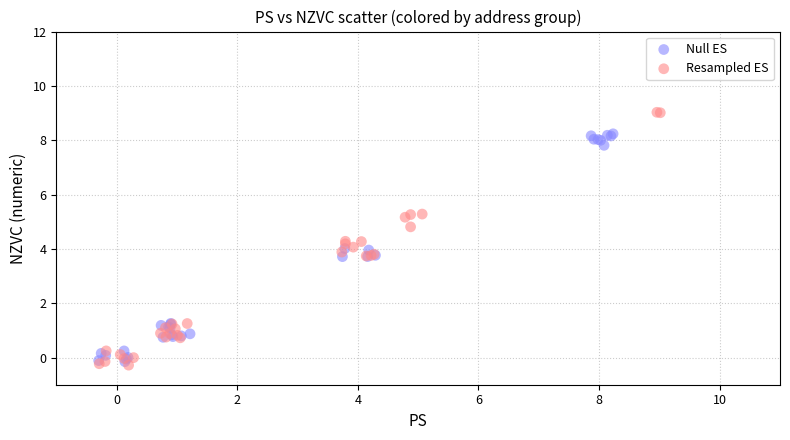

Which series has the widest spread of Y values?

Resampled ES